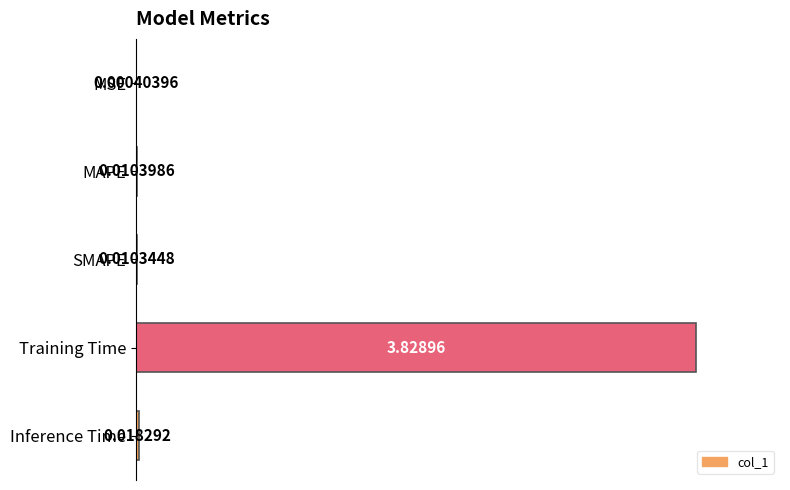

What is the average value?

0.2